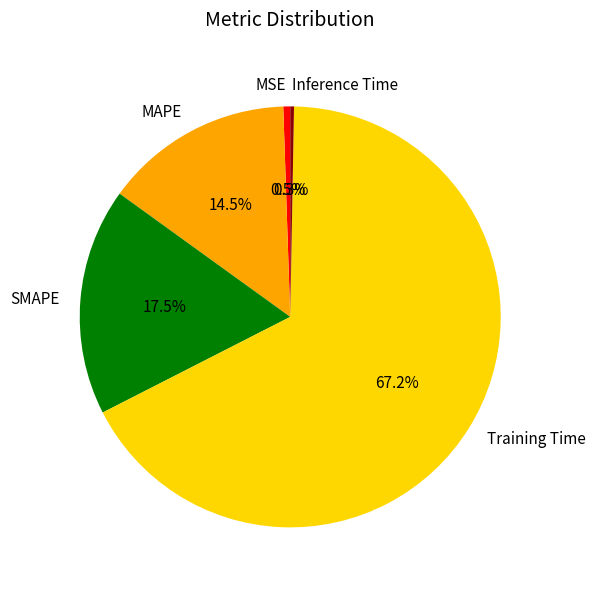

Which category has the biggest portion of the pie?

Training Time